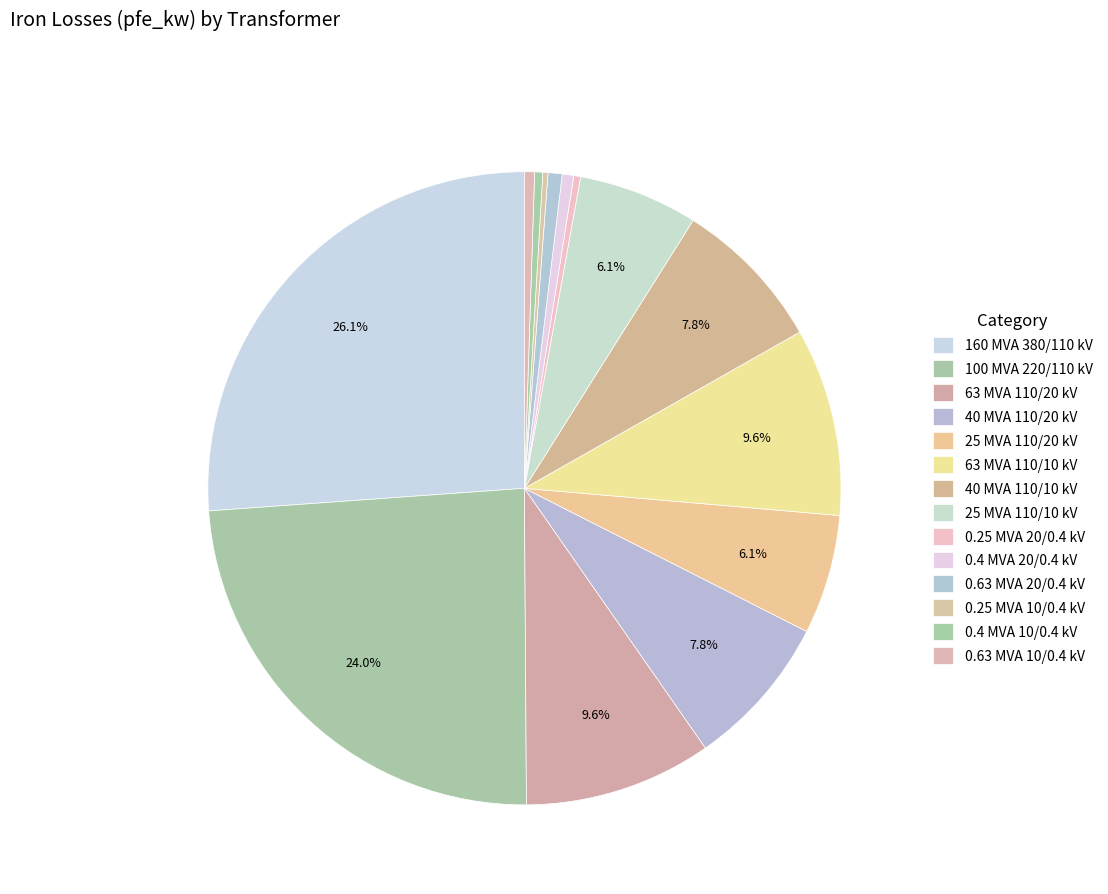

To the nearest percent, what portion does 25 MVA 110/20 kV represent?

6%